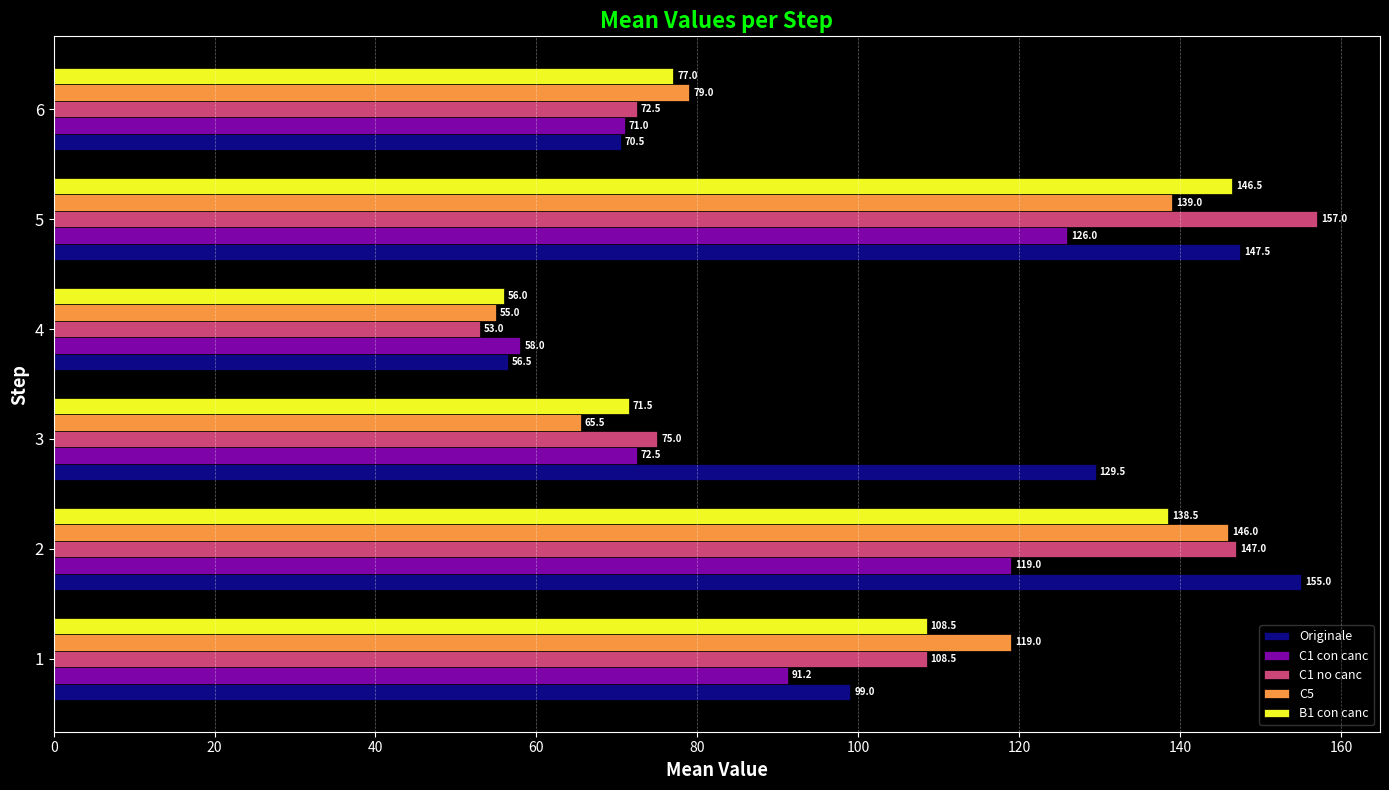

Which series changed the most between 1 and 6?

C5